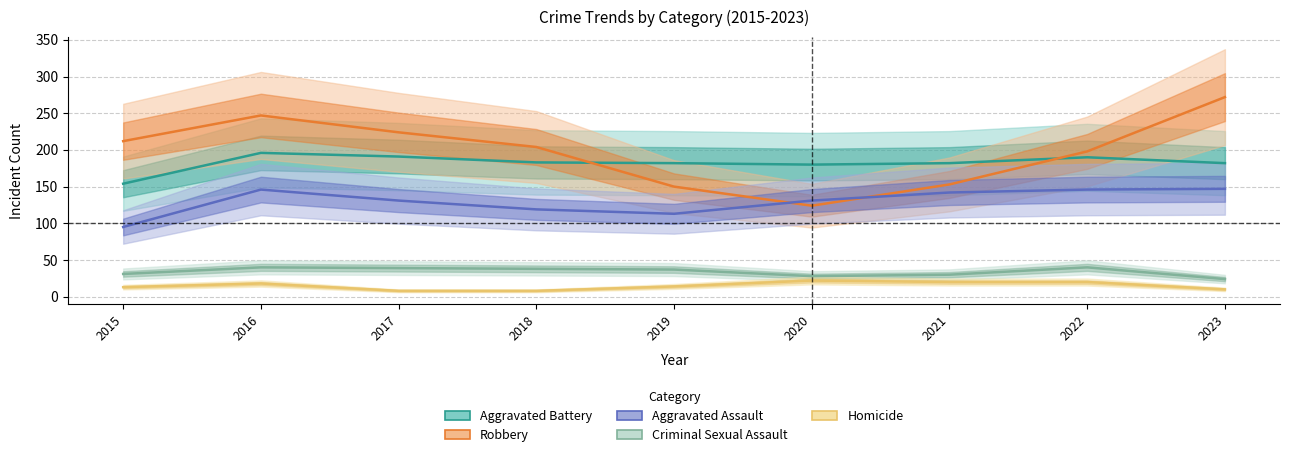

Which series has the largest range (max minus min)?

Robbery